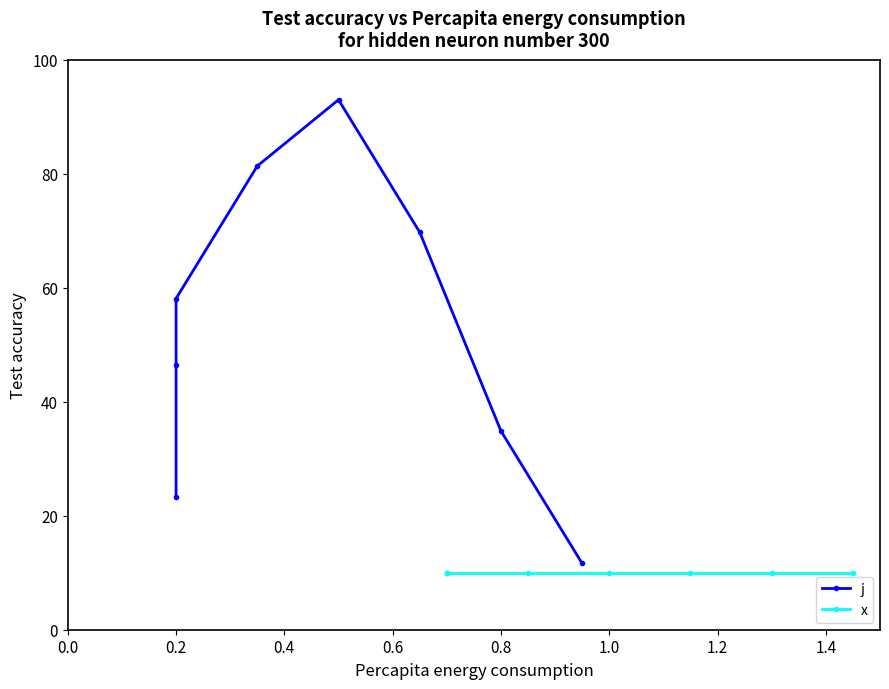

What is the difference between the highest and lowest values at 0.6?

71.4